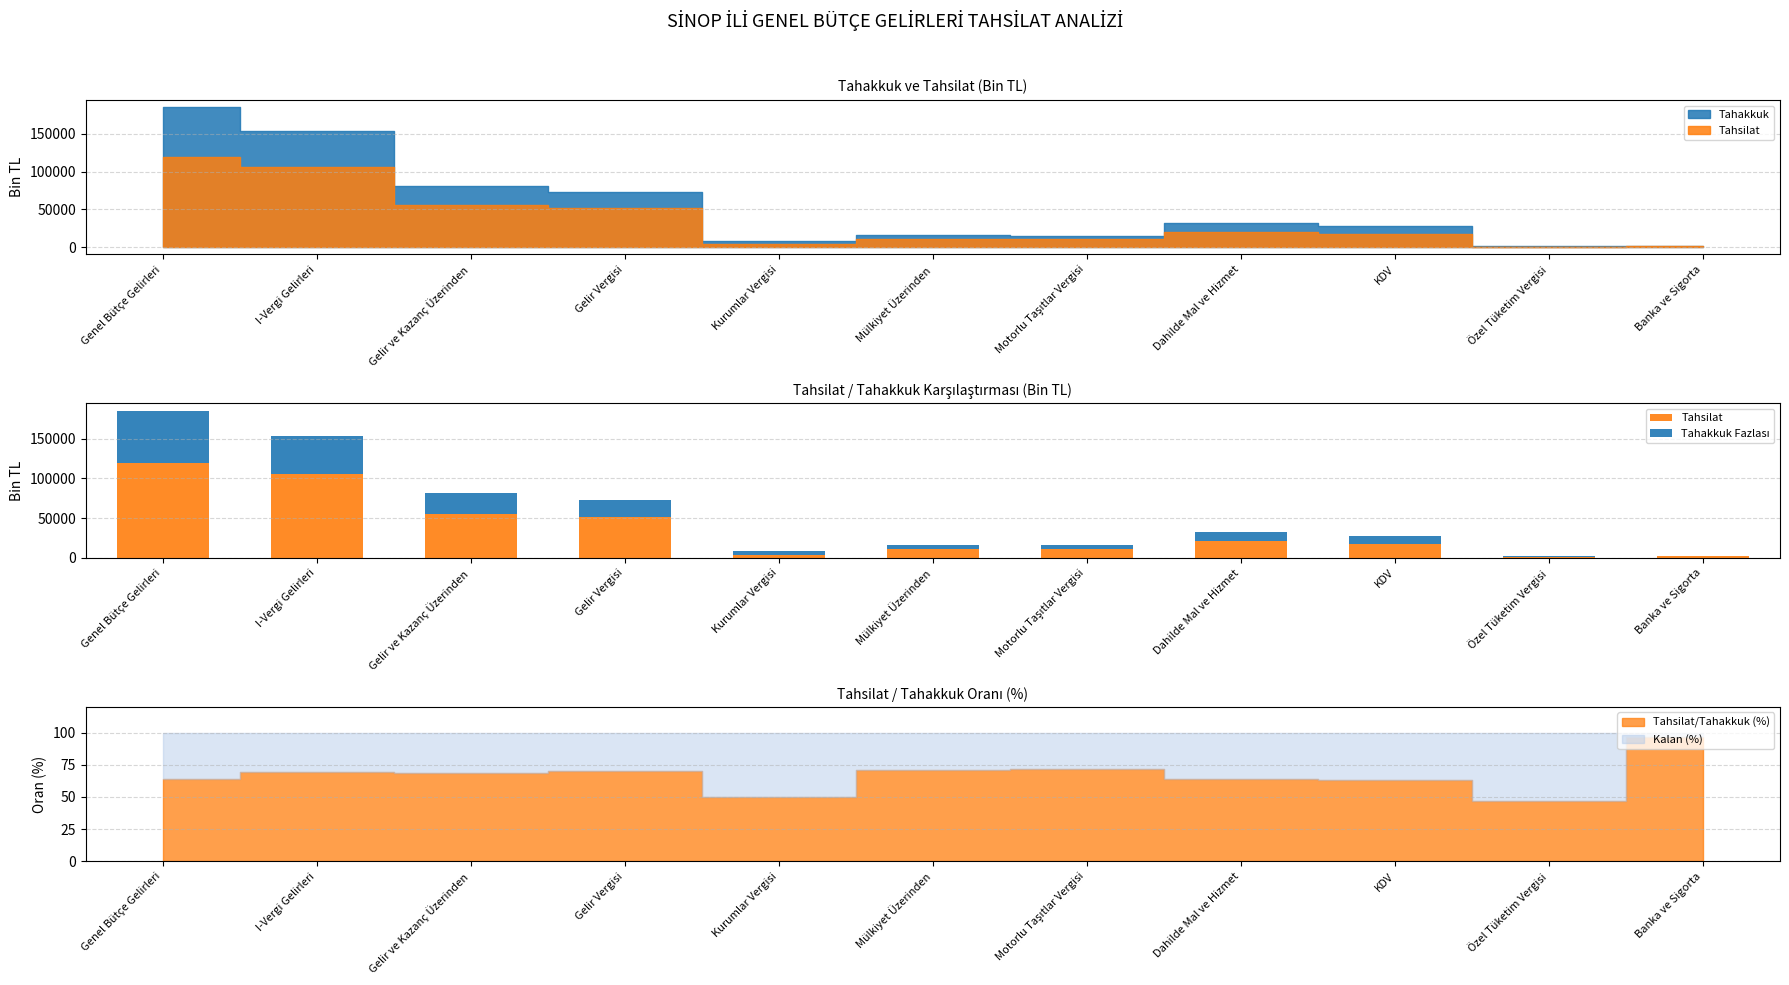

Reading left to right, list all the values displayed in this chart.

Tahsilat: 118964	106237	55761	51647	4114	11243	11189	20701	17603	1073	2025
Tahakkuk Fazlası: 66278	47588	25752	21667	4085	4554	4477	11593	10297	1231	65